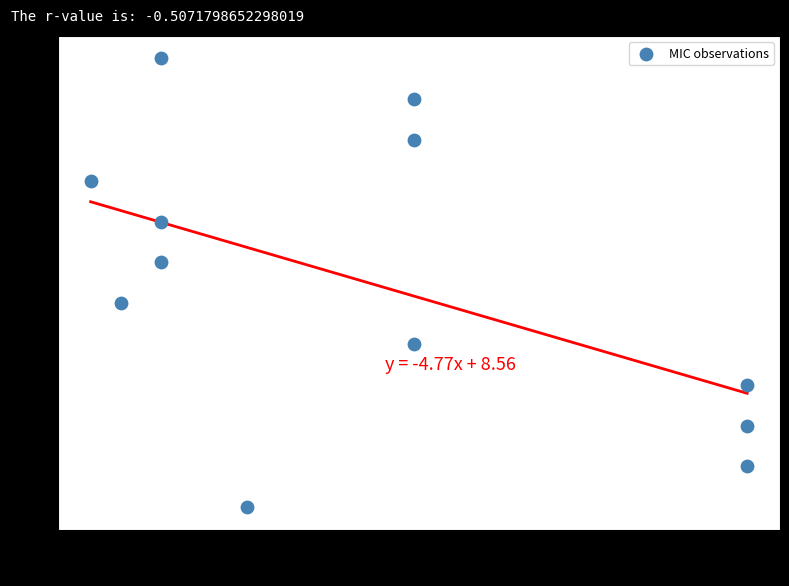

What is the range of Y values (max minus min)?

11